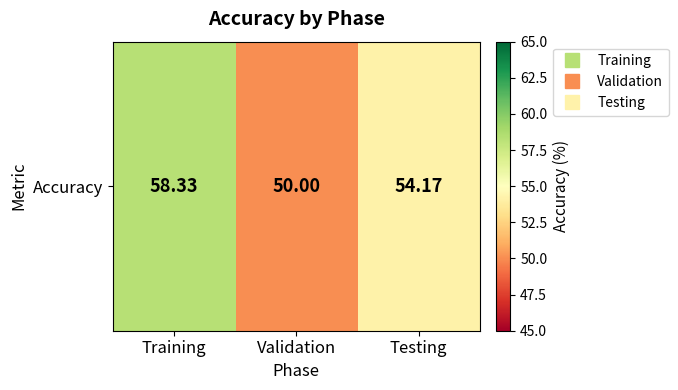

Which label corresponds to the largest value in the chart?

Training